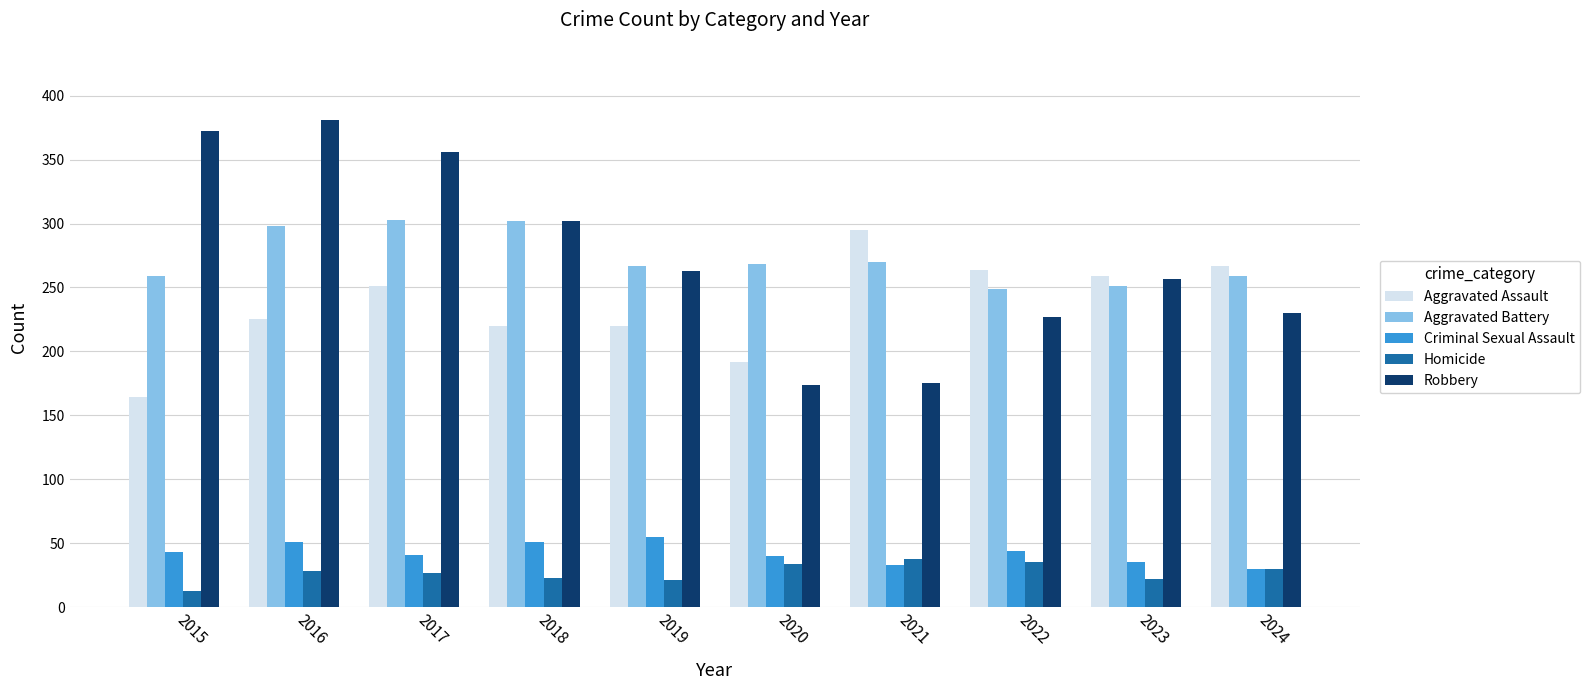

Is the value of Aggravated Assault at 2019 greater than the value of Criminal Sexual Assault at 2019?

Yes